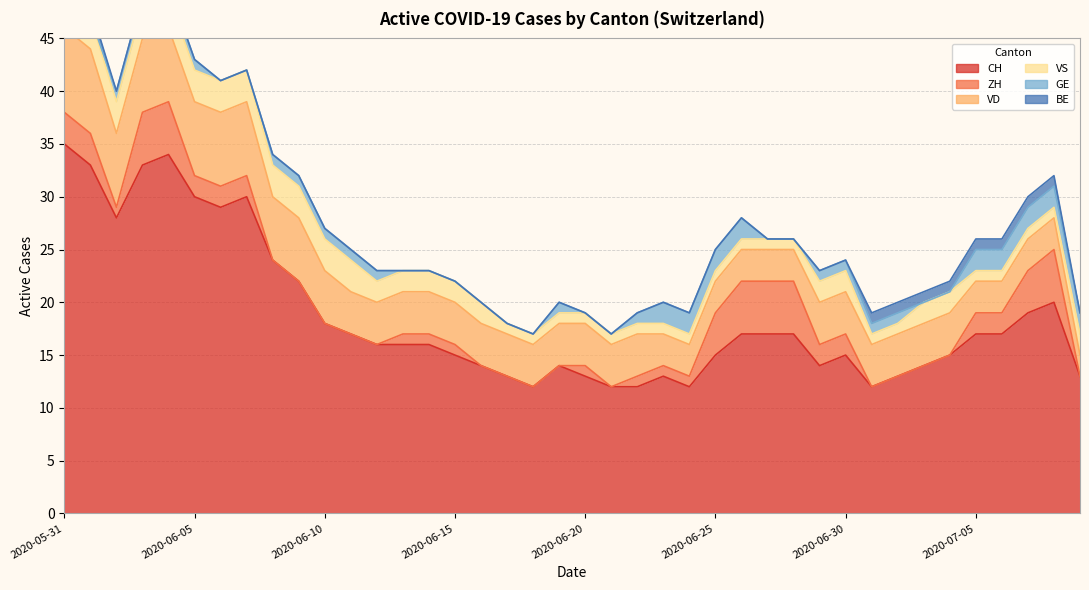

Reading left to right, list all the values displayed in this chart.

CH: 35	33	28	33	34	30	29	30	24	22	18	17	16	16	16	15	14	13	12	14	13	12	12	13	12	15	17	17	17	14	15	12	13	14	15	17	17	19	20	13
ZH: 3	3	1	5	5	2	2	2	0	0	0	0	0	1	1	1	0	0	0	0	1	0	1	1	1	4	5	5	5	2	2	0	0	0	0	2	2	4	5	0
VD: 8	8	7	7	7	7	7	7	6	6	5	4	4	4	4	4	4	4	4	4	4	4	4	3	3	3	3	3	3	4	4	4	4	4	4	3	3	3	3	2
VS: 5	3	3	3	3	3	3	3	3	3	3	3	2	2	2	2	2	1	1	1	1	1	1	1	1	1	1	1	1	2	2	1	1	2	2	1	1	1	1	2
GE: 0	0	1	1	1	1	0	0	1	1	1	1	1	0	0	0	0	0	0	1	0	0	1	2	2	2	2	0	0	1	1	1	1	0	0	2	2	2	2	2
BE: 1	1	0	0	0	0	0	0	0	0	0	0	0	0	0	0	0	0	0	0	0	0	0	0	0	0	0	0	0	0	0	1	1	1	1	1	1	1	1	0